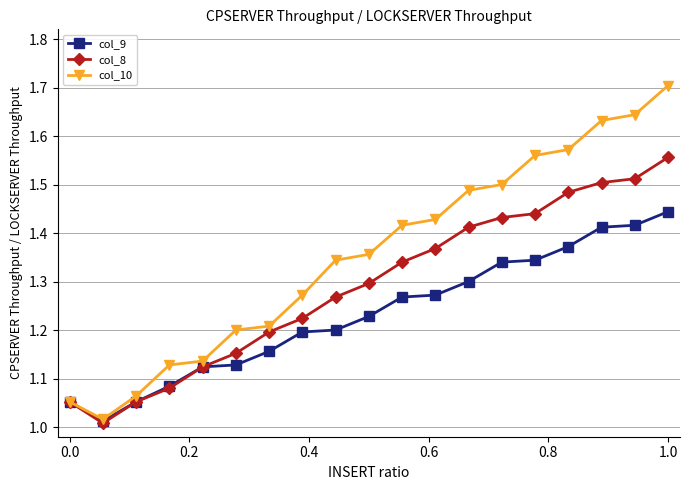

What is the maximum value shown in the chart?

1.7